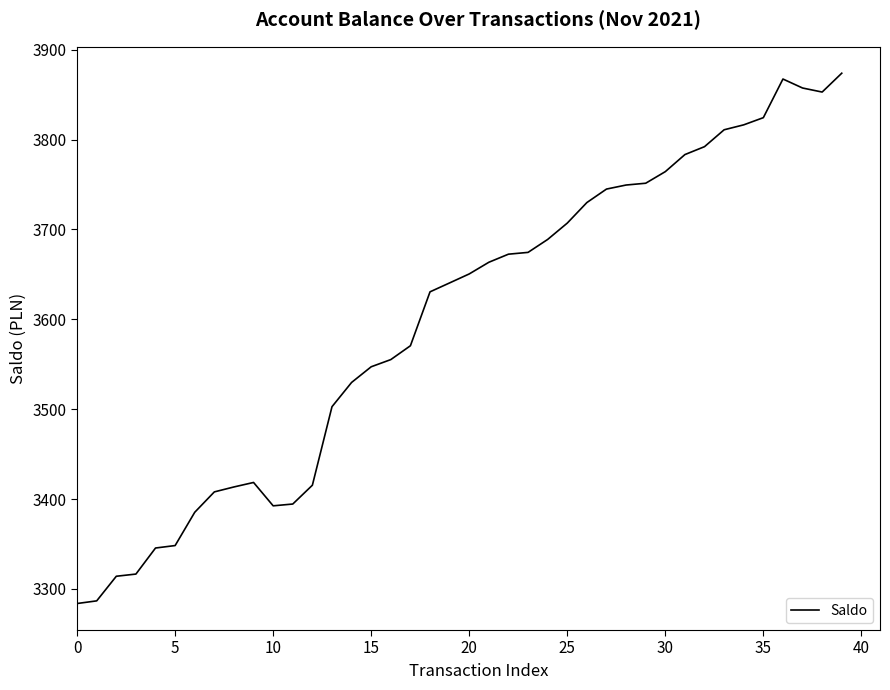

What is the difference between the maximum and minimum values?

590.2